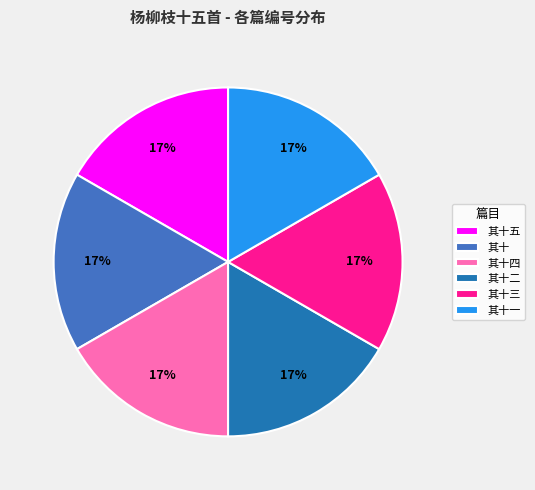

Is there any slice that represents more than half of the pie?

No